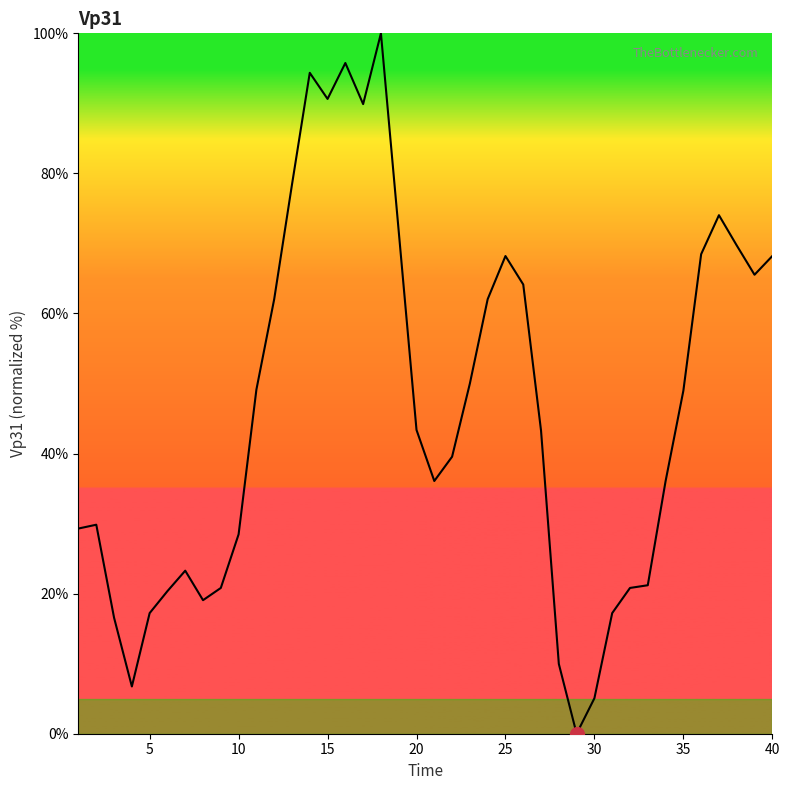

How many distinct data groups are displayed?

1